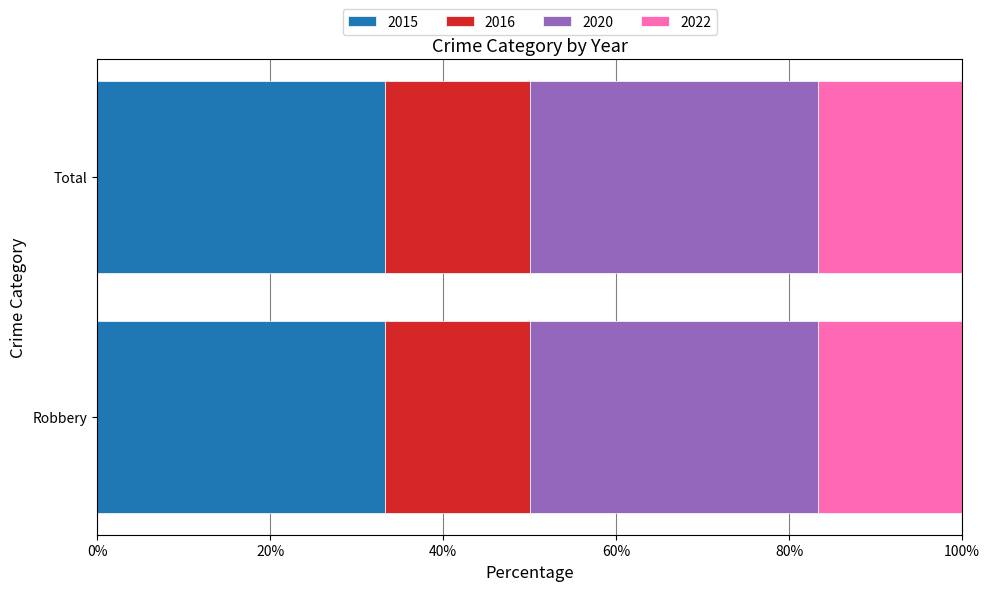

What is the total value across all series at Total?

100.0